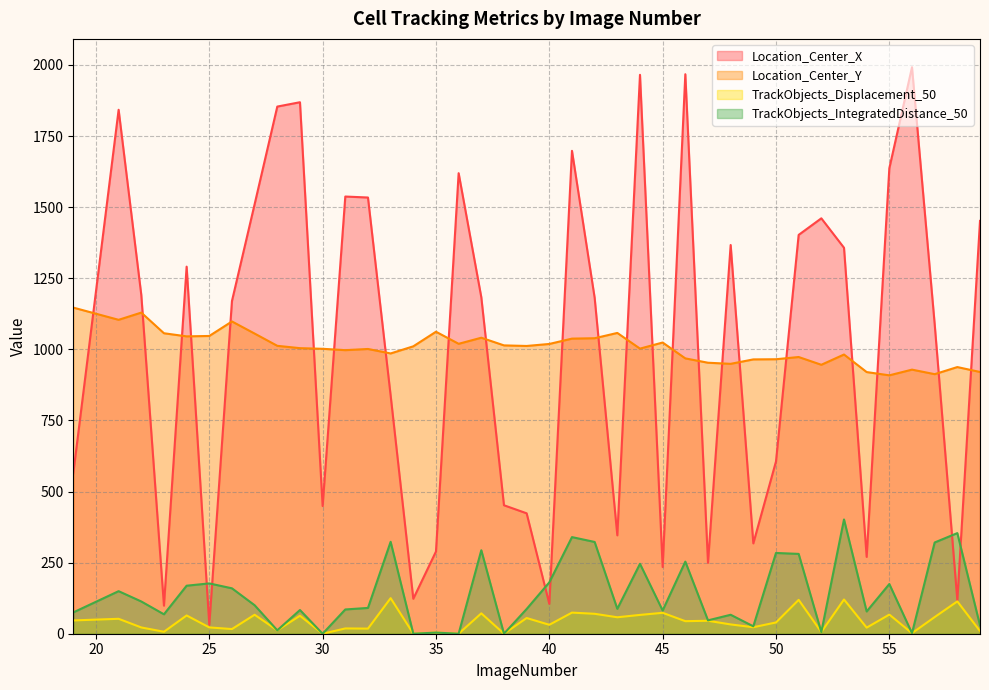

What is the difference between the maximum and minimum values in the Location_Center_X series?

1960.3